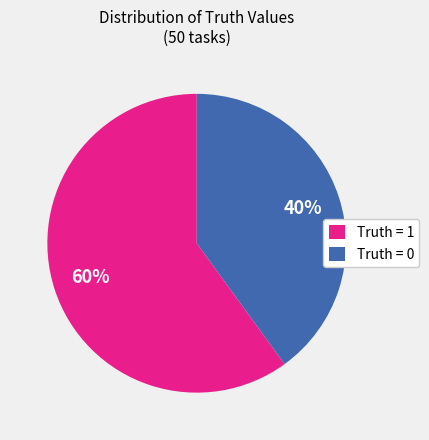

To the nearest percent, what portion does Truth = 0 represent?

40%